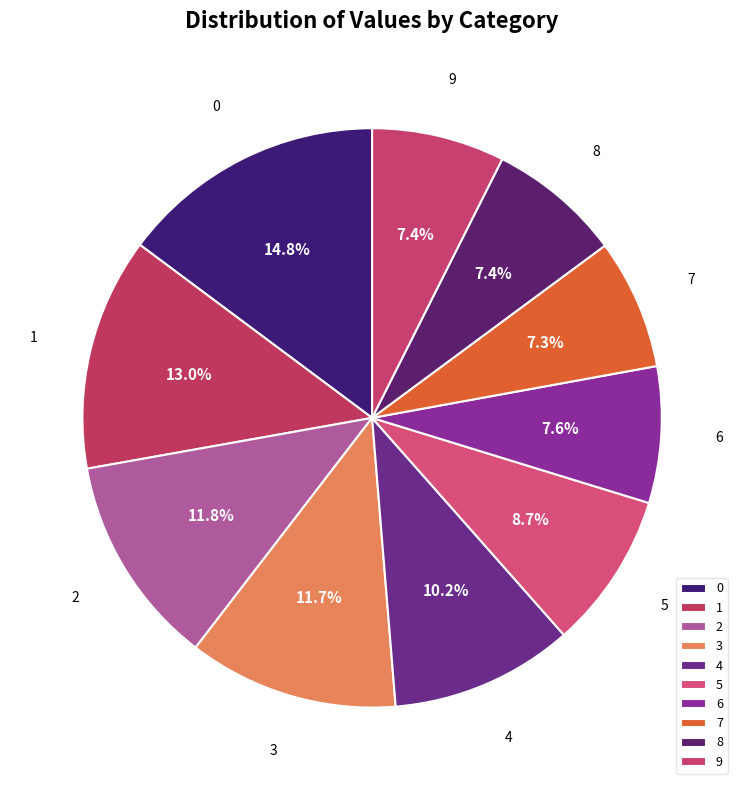

What is the ratio of the value at 2 to the value at 1?

0.9